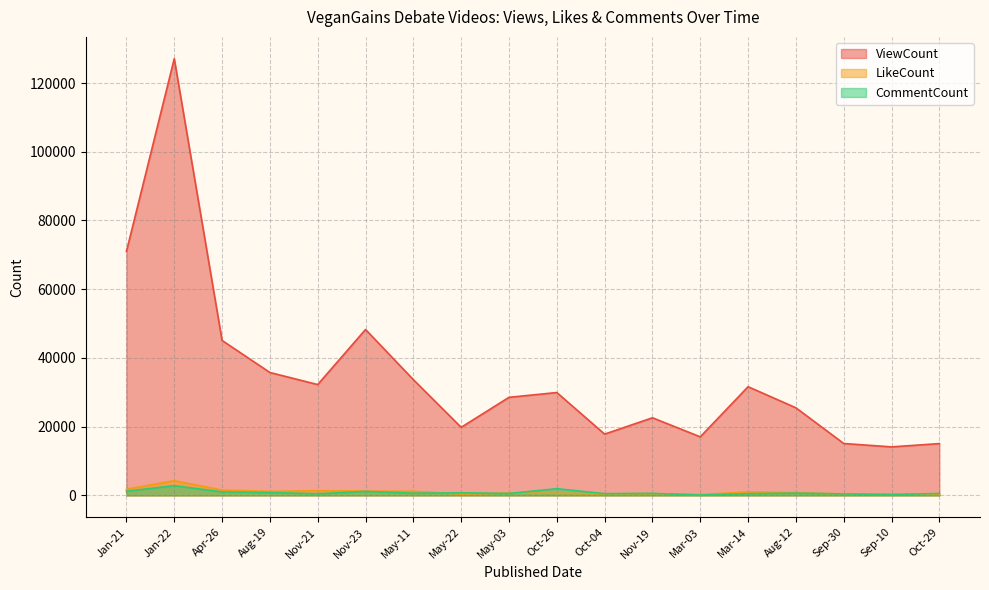

What are all the series names shown in the legend?

ViewCount, LikeCount, CommentCount